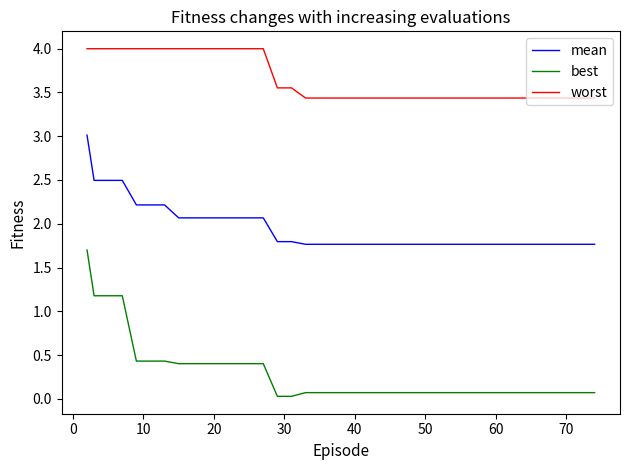

What is the greatest value displayed?

4.0